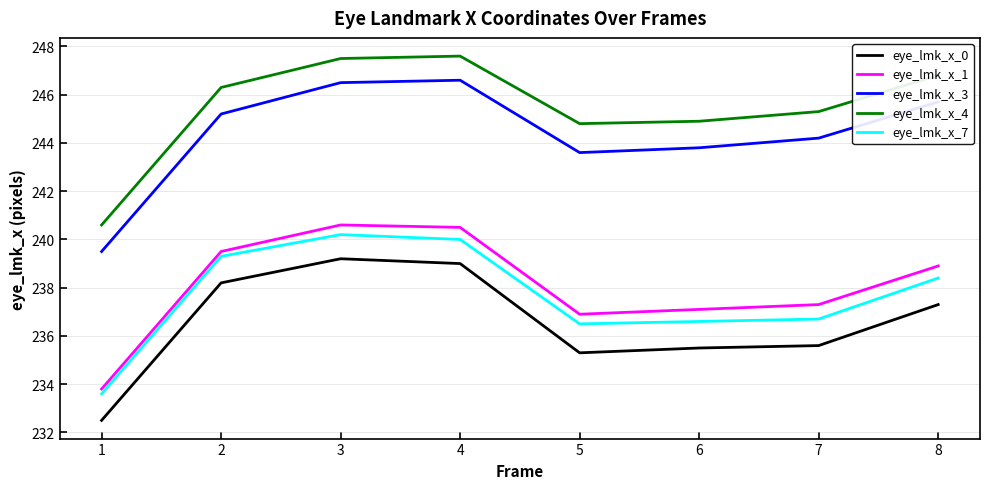

What is the approximate value of eye_lmk_x_0 at 3?

239.2